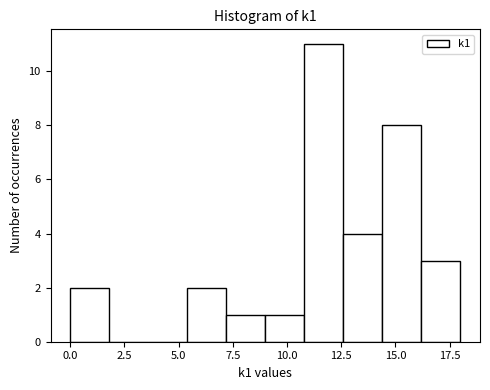

Read against the x-axis, roughly where is the centre of the tallest bar?

11.5